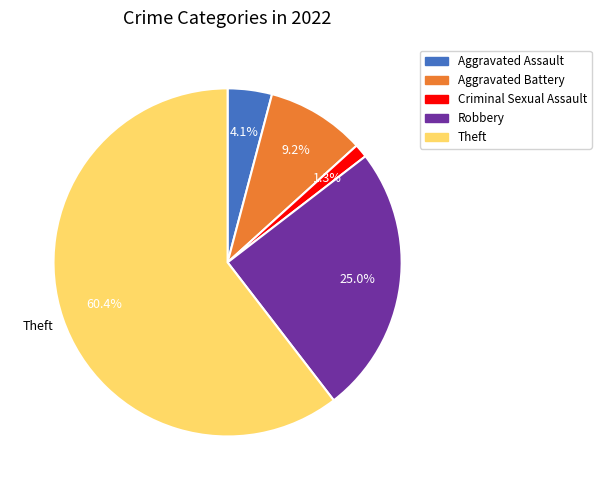

Is there a majority slice in this chart?

Yes